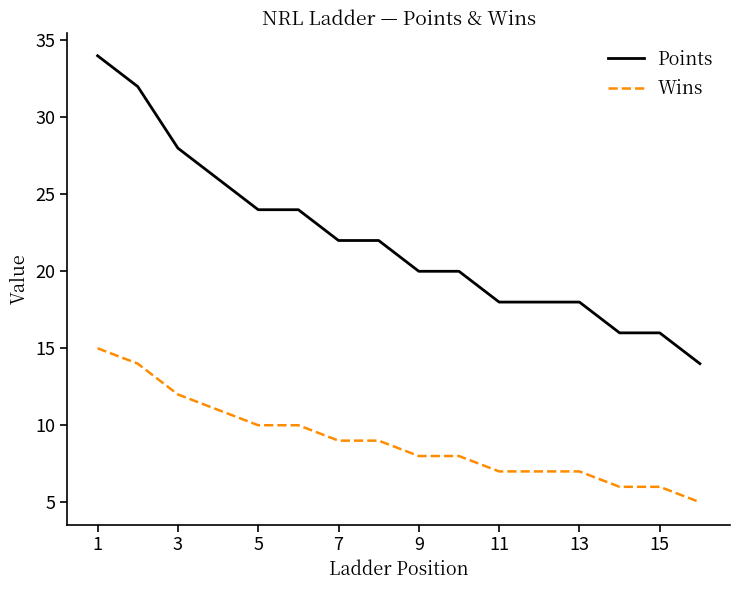

How many distinct data groups are displayed?

2